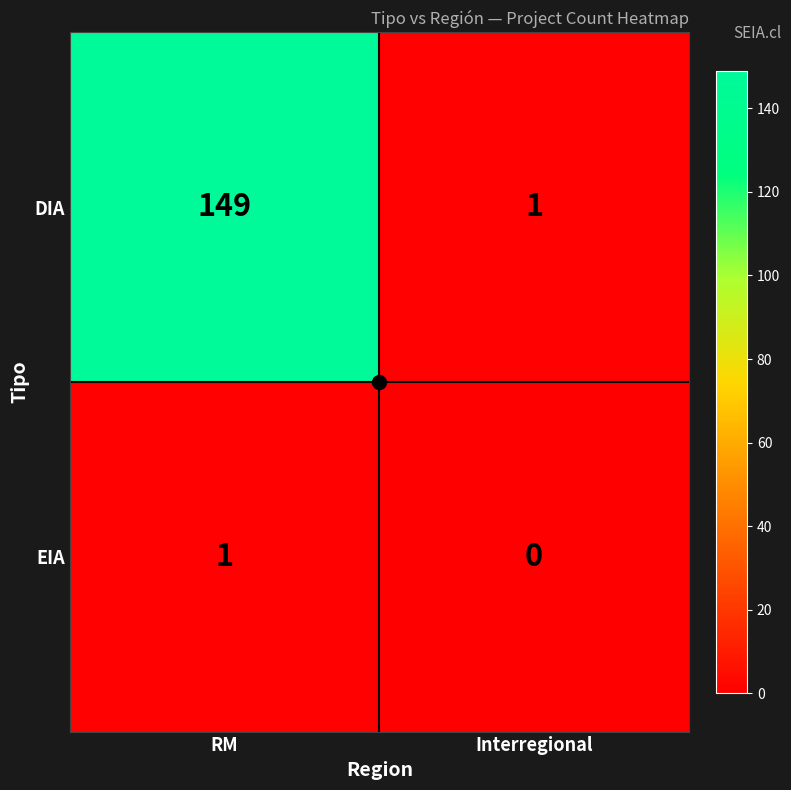

At which category is the sum across all series the highest?

RM